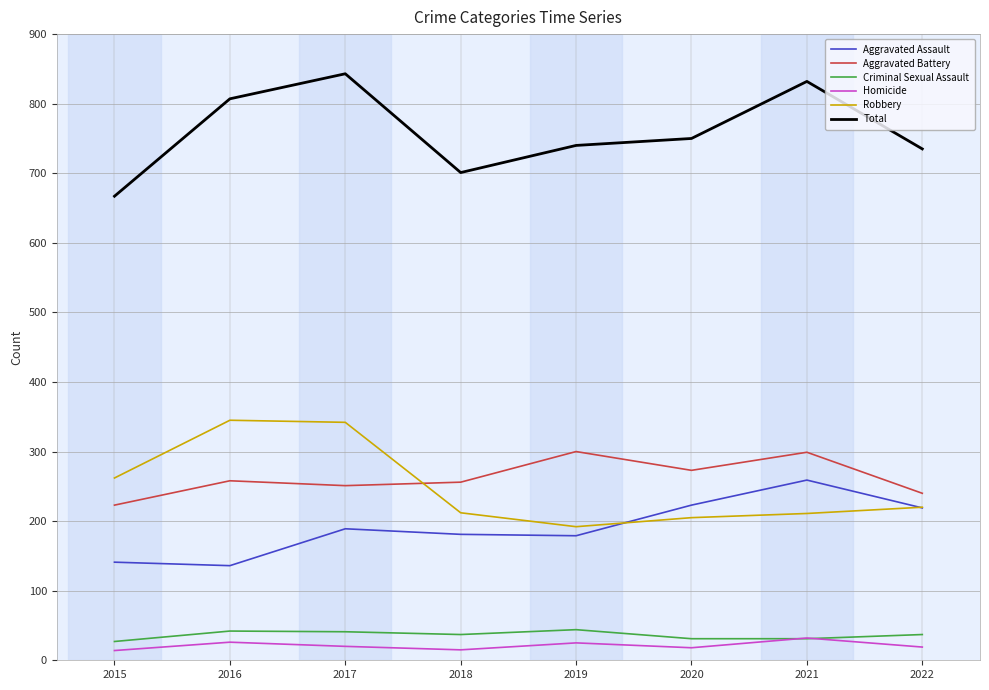

Which series has the largest range (max minus min)?

Total